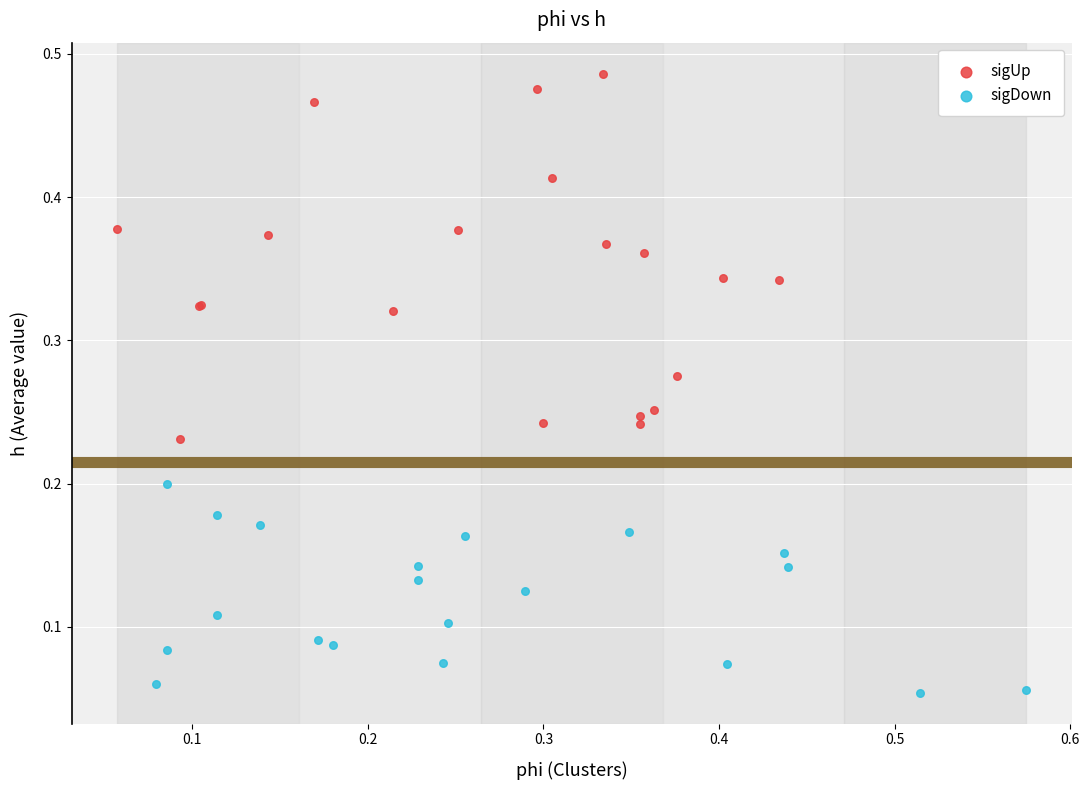

Which series contains the highest Y value?

sigUp